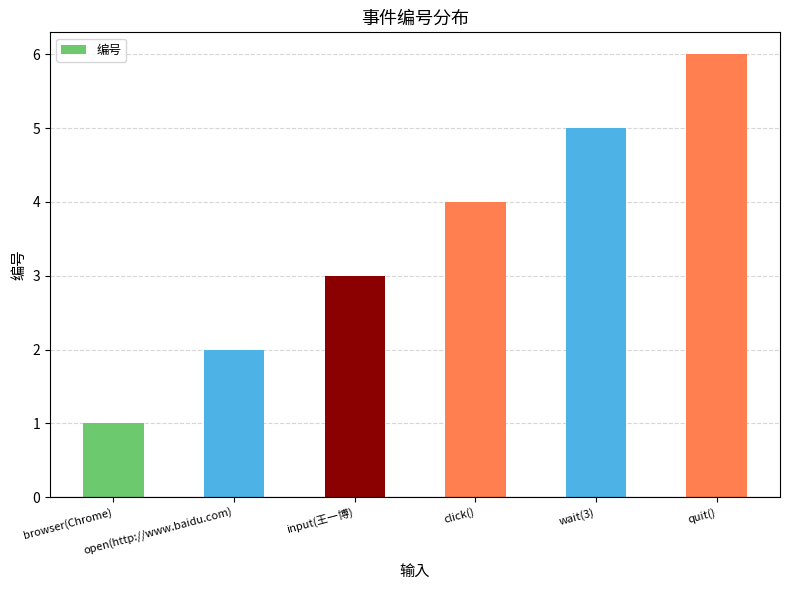

Which label corresponds to the largest value in the chart?

quit()